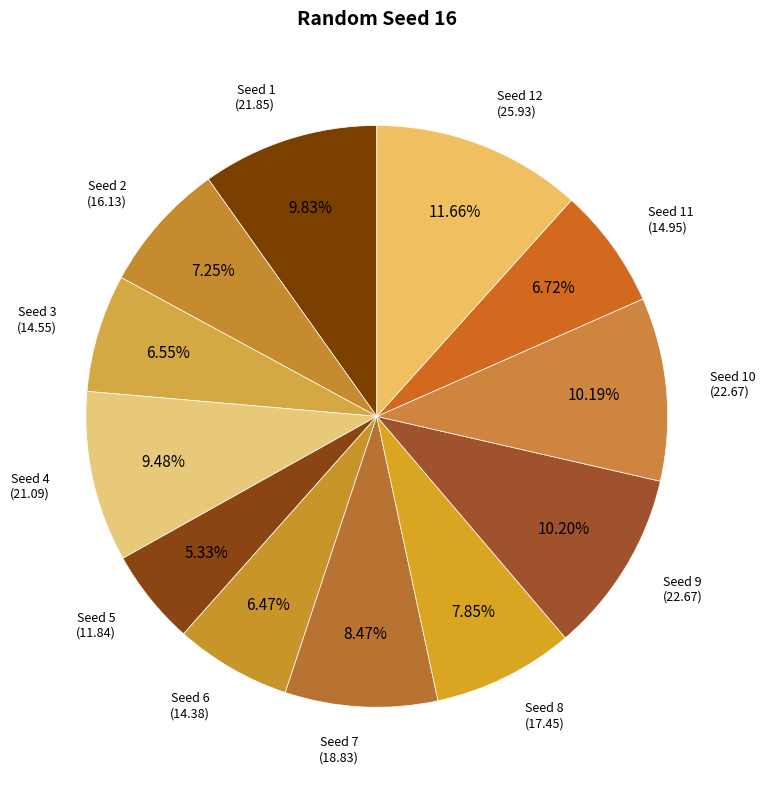

Which slice is the smallest?

5